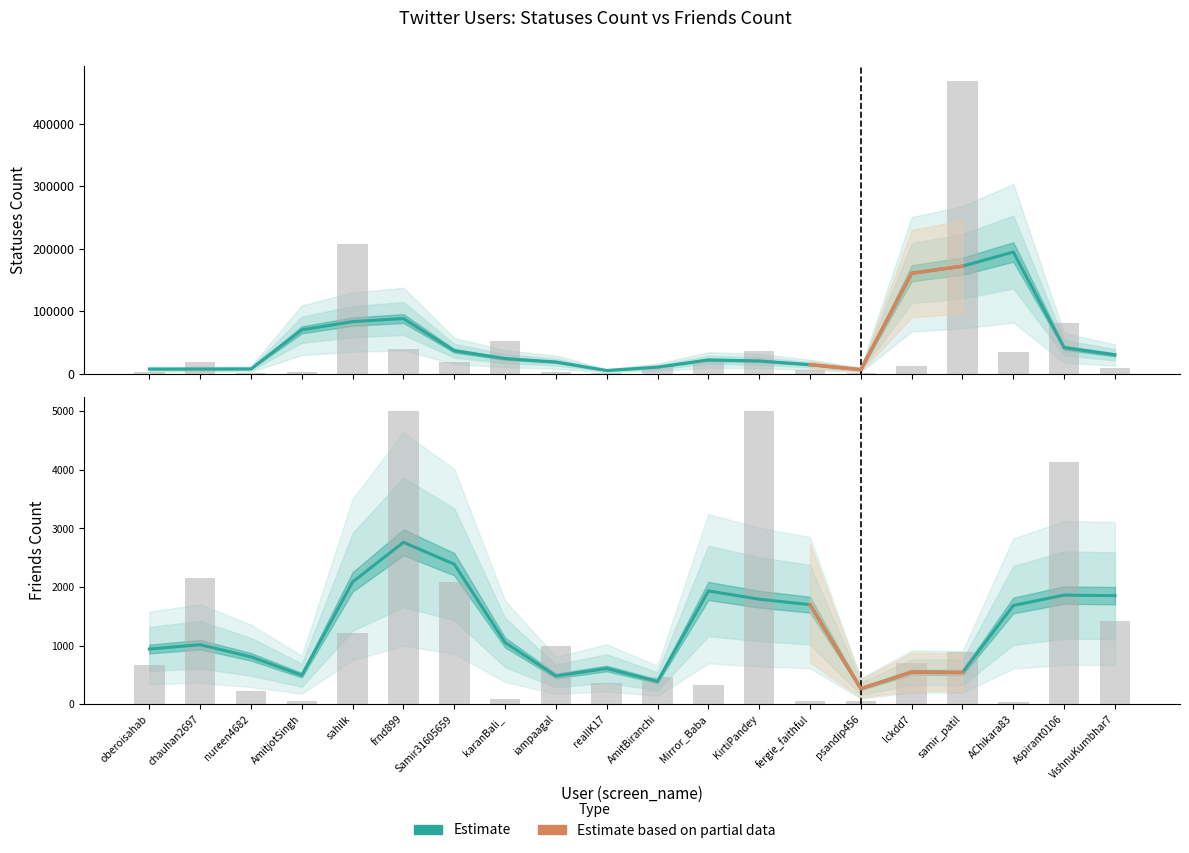

What is the maximum value for friends_count?

5003